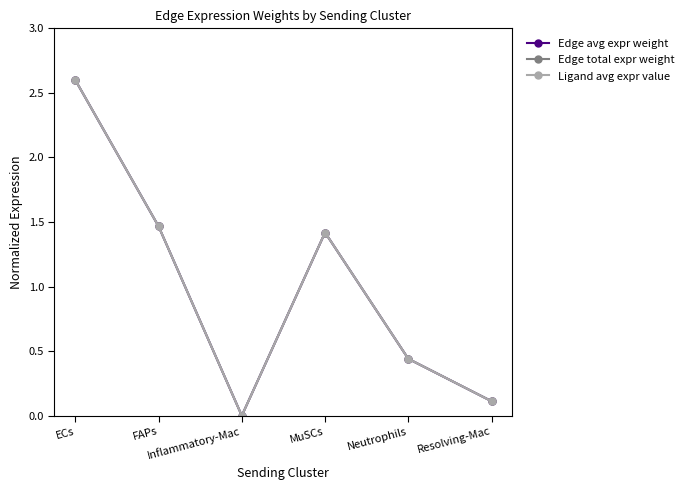

Is this an area chart (filled region under the line)?

No